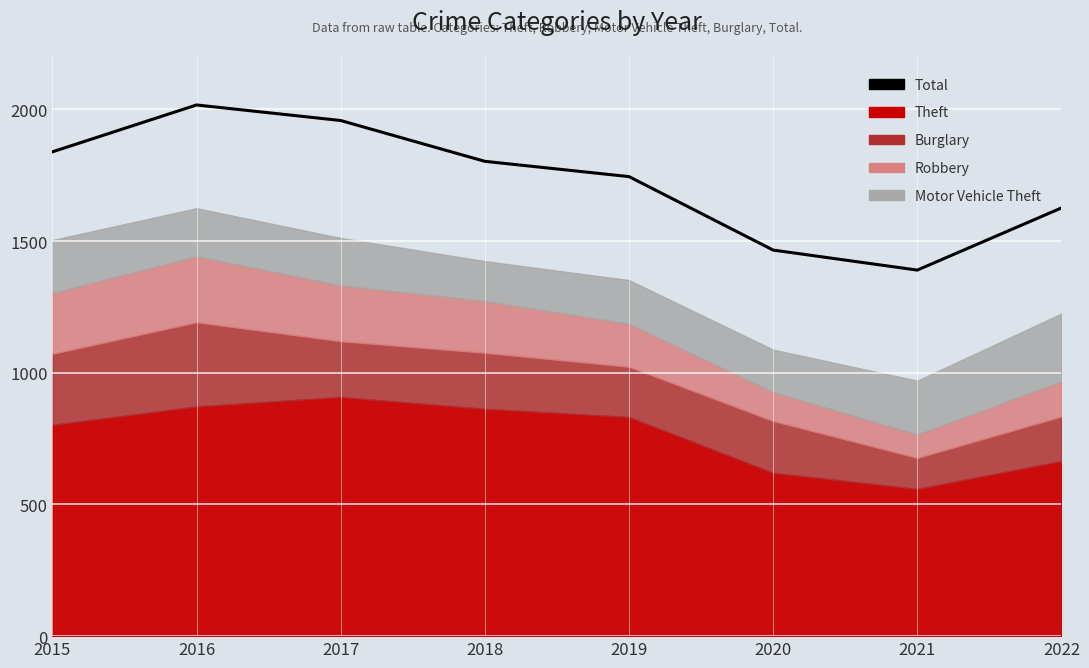

Which has a higher value, 2015 or 2019?

2015